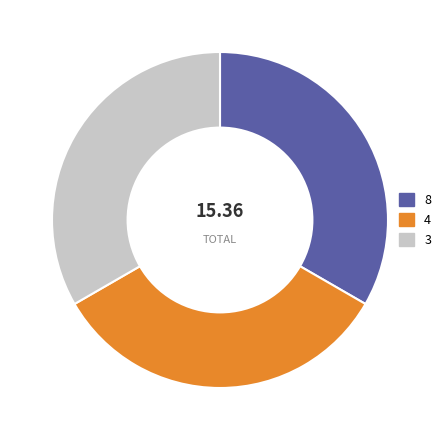

Combined, do 8 and 3 account for over 50%?

Yes